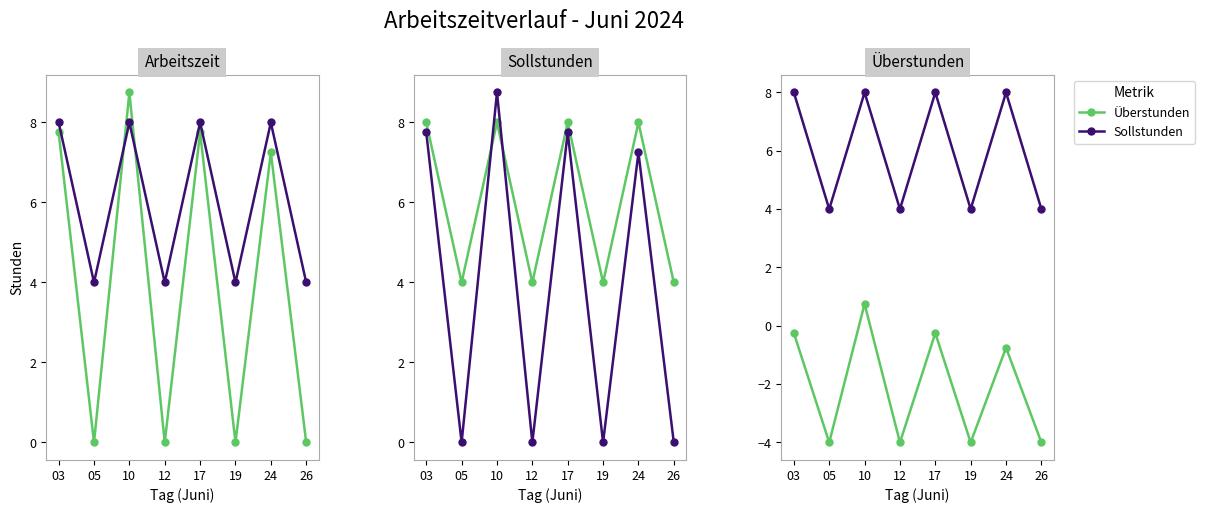

In Arbeitszeit, how many points are higher than both neighbors (excluding endpoints)?

3